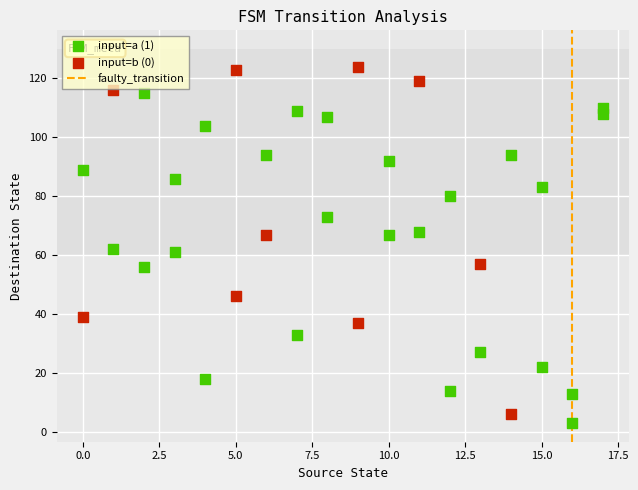

Which series contains the lowest Y value?

input=a (1)